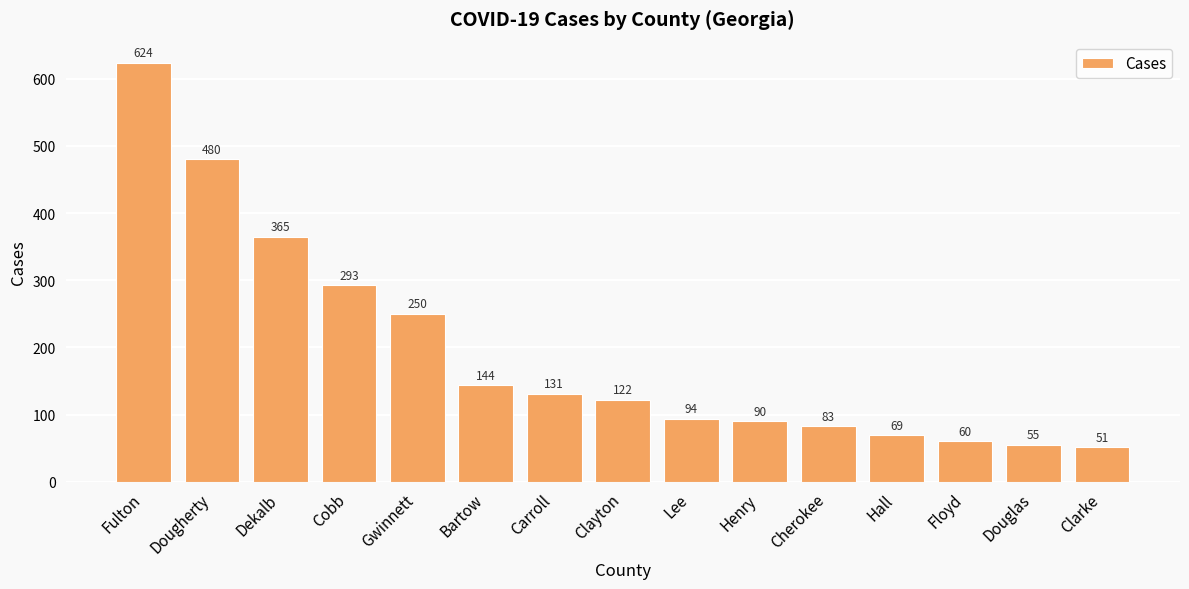

Reading left to right, what are all the values shown in this chart?

Fulton=624	Dougherty=480	Dekalb=365	Cobb=293	Gwinnett=250	Bartow=144	Carroll=131	Clayton=122	Lee=94	Henry=90	Cherokee=83	Hall=69	Floyd=60	Douglas=55	Clarke=51